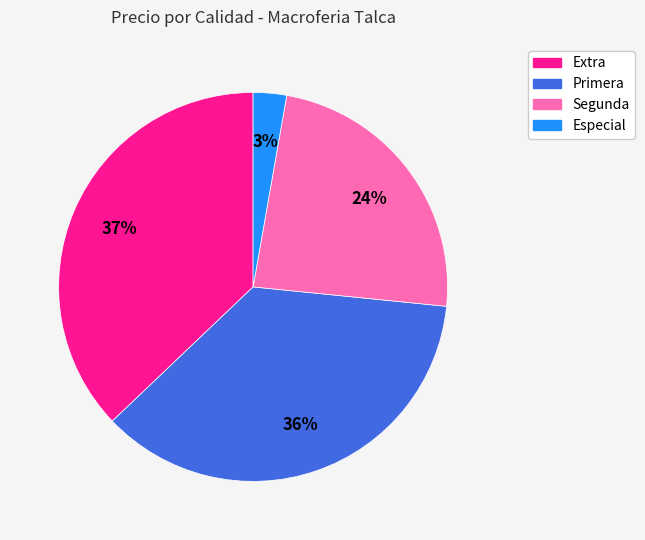

To the nearest percent, what is the average slice percentage?

25%